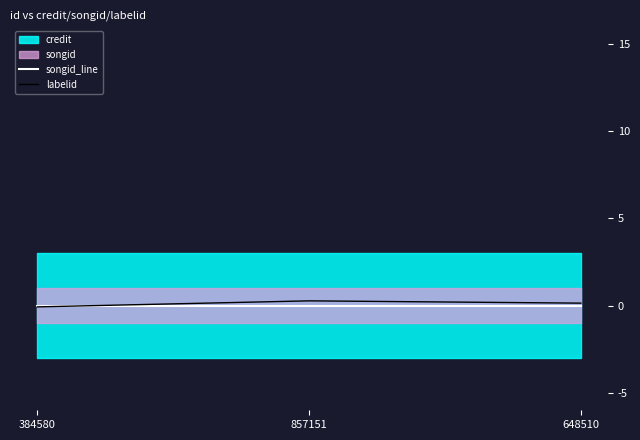

What is the approximate value of labelid at 857151?

0.3